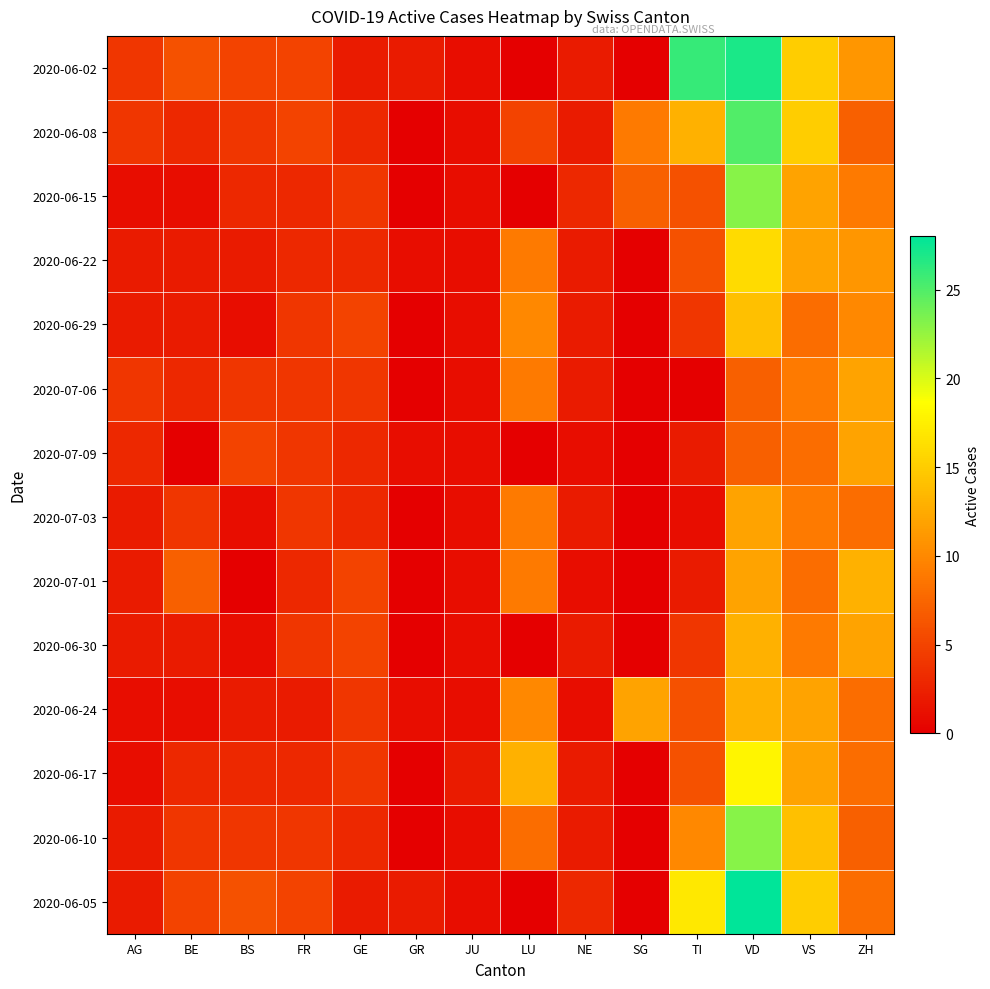

Count the number of data series in this chart.

14